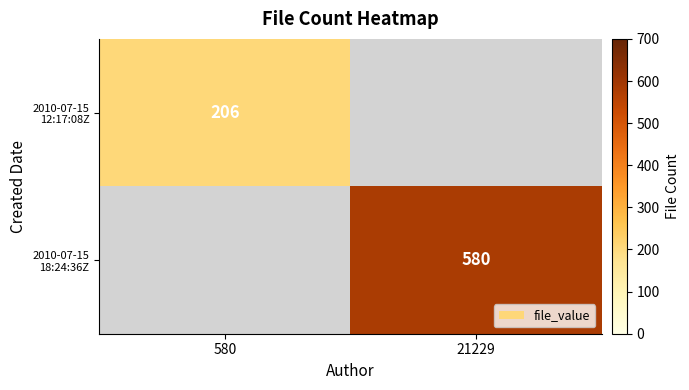

What is the maximum value shown in the chart?

580.0